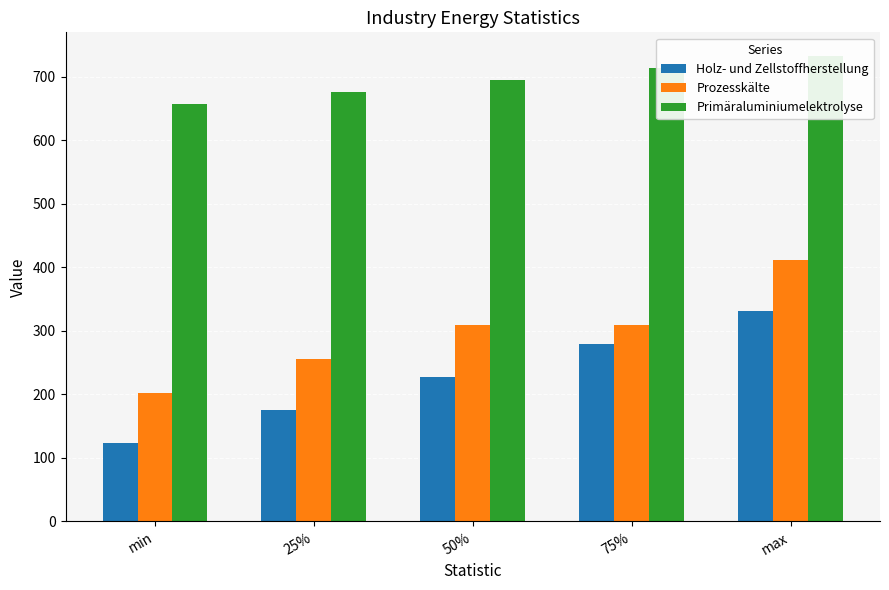

How many values in the Prozesskälte series are below 309?

2